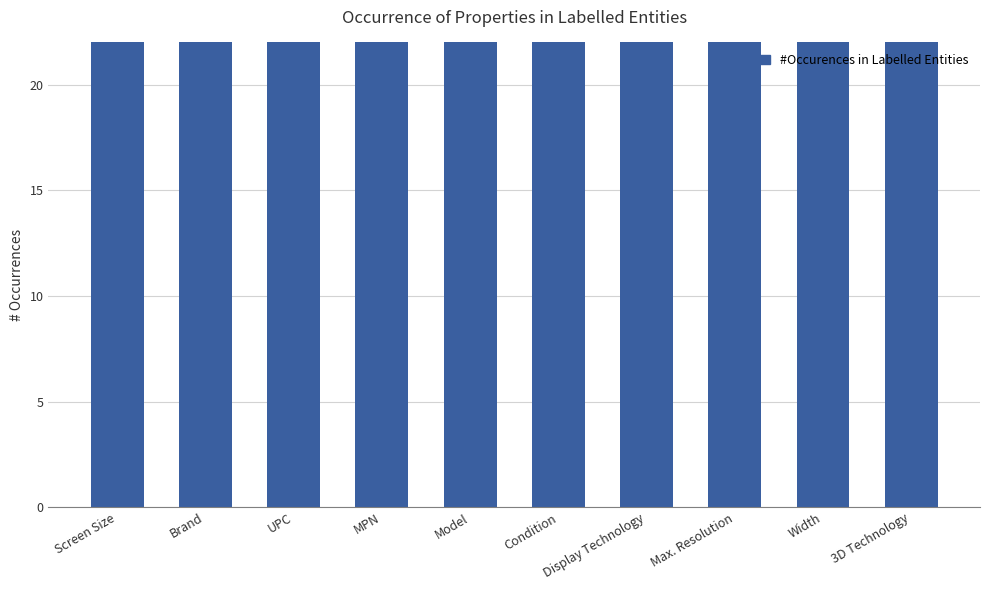

List the labels in order of value, smallest first.

3D Technology, Width, Max. Resolution, Display Technology, Condition, Model, MPN, UPC, Brand, Screen Size